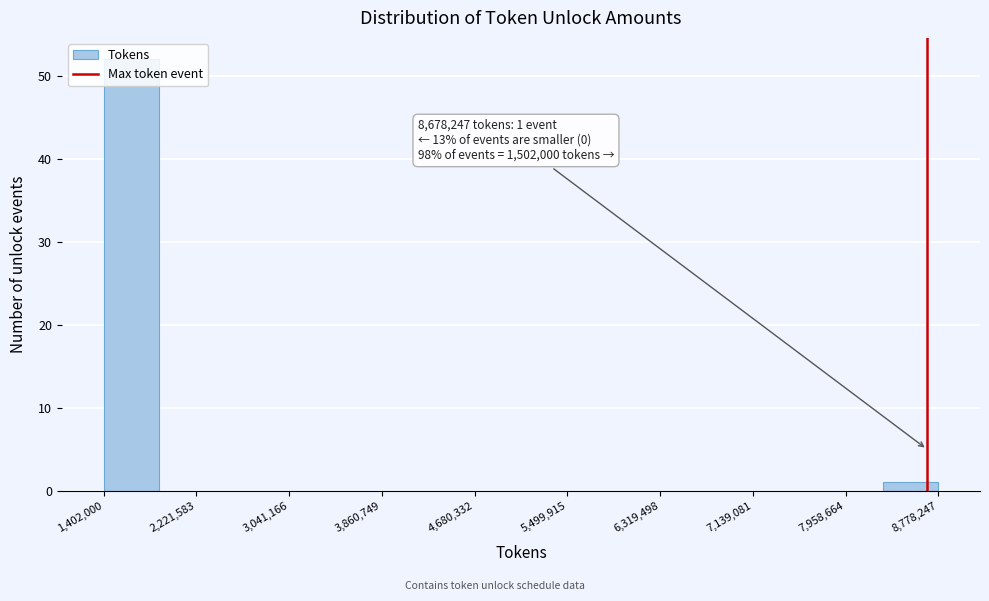

Over which range of the x-axis is the bar tallest?

1400000 to 1900000